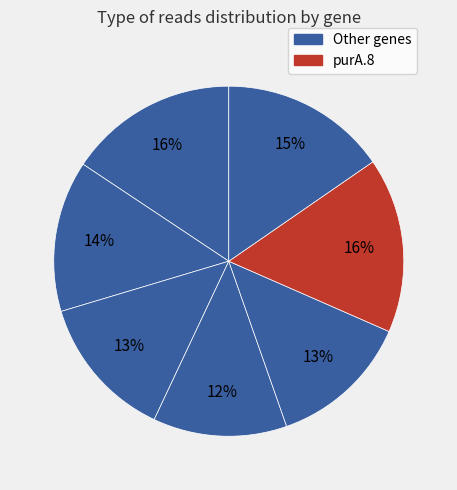

How many slices are in this pie chart?

7